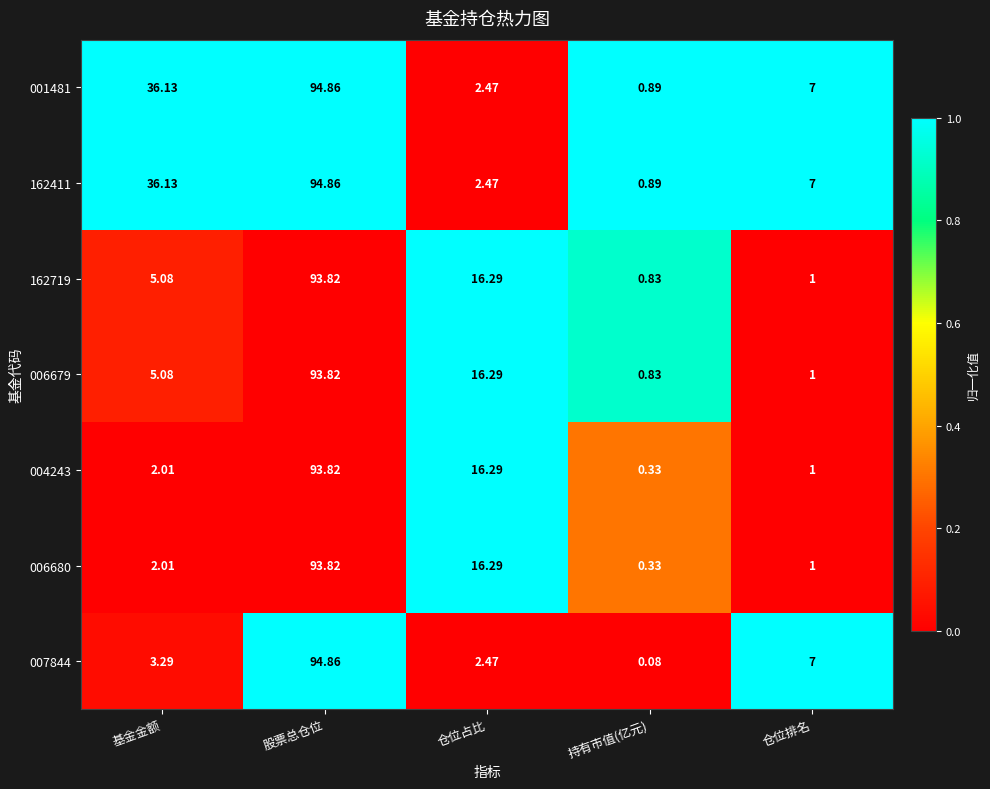

How many series are shown in this chart?

7